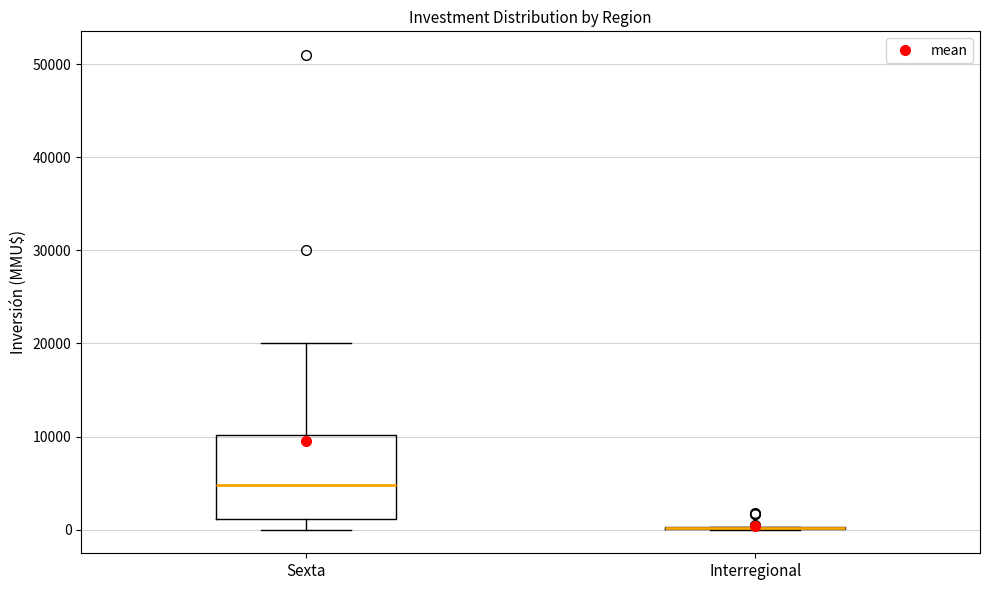

Reading left to right, read every box against the y-axis: the position of its median line, the range the box covers, and the ends of its whiskers. The values are not printed on the chart, so give them approximately, as read against the axis.

Sexta: median 5000, box 1000 to 10000, whiskers 0 to 20000
Interregional: box collapsed to a line at 0, whiskers 0 to 0